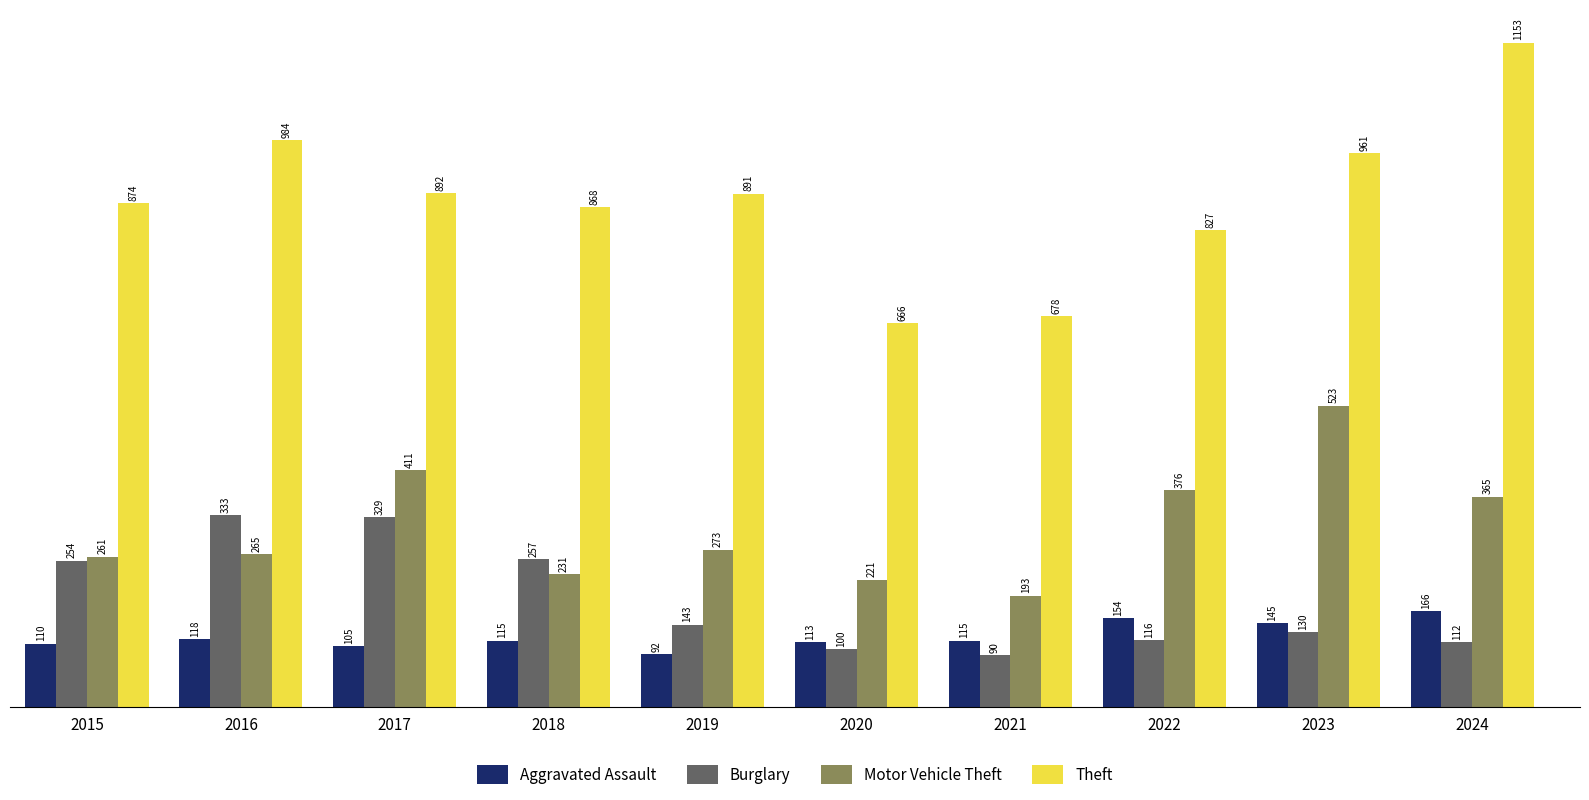

Are the bars horizontal?

No